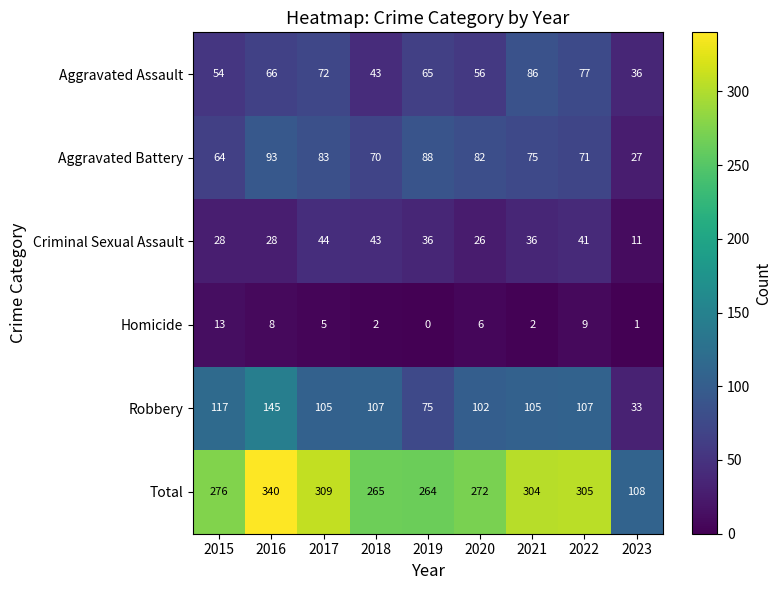

How many series are shown in this chart?

6